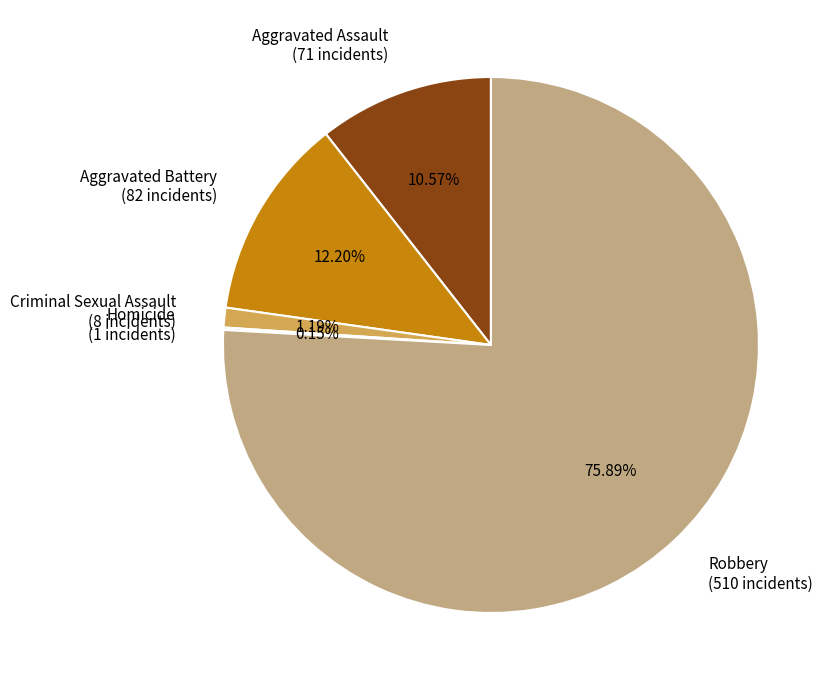

Combined, what portion of the pie is Aggravated Assault and Aggravated Battery?

22.8%